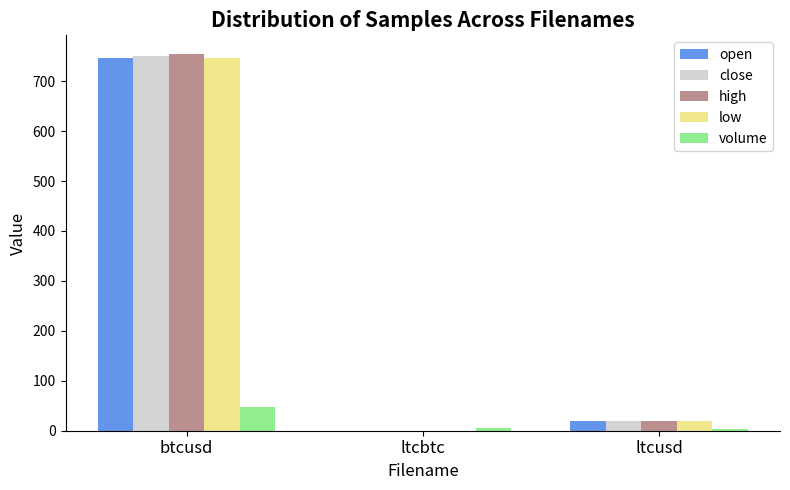

Read the close value at btcusd.

750.0